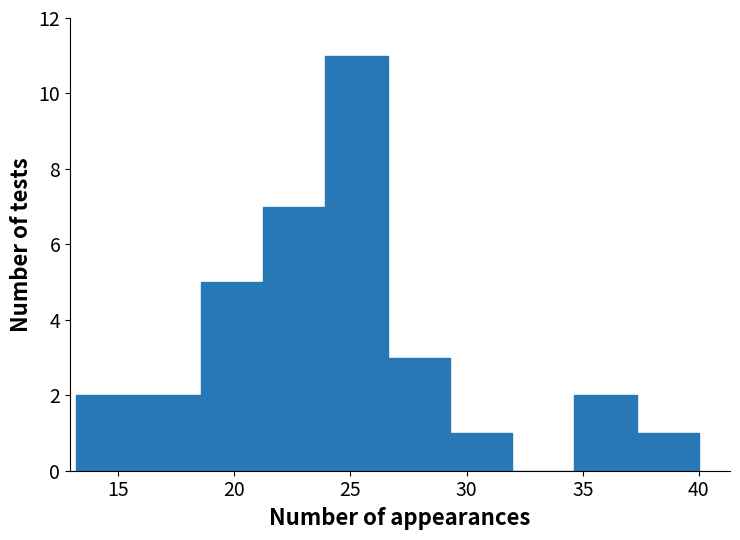

How tall is the bar that spans 21.0 to 24.0 on the x-axis? Neither the bar edges nor the heights are printed on the chart, so give them approximately, as read against the axes.

7